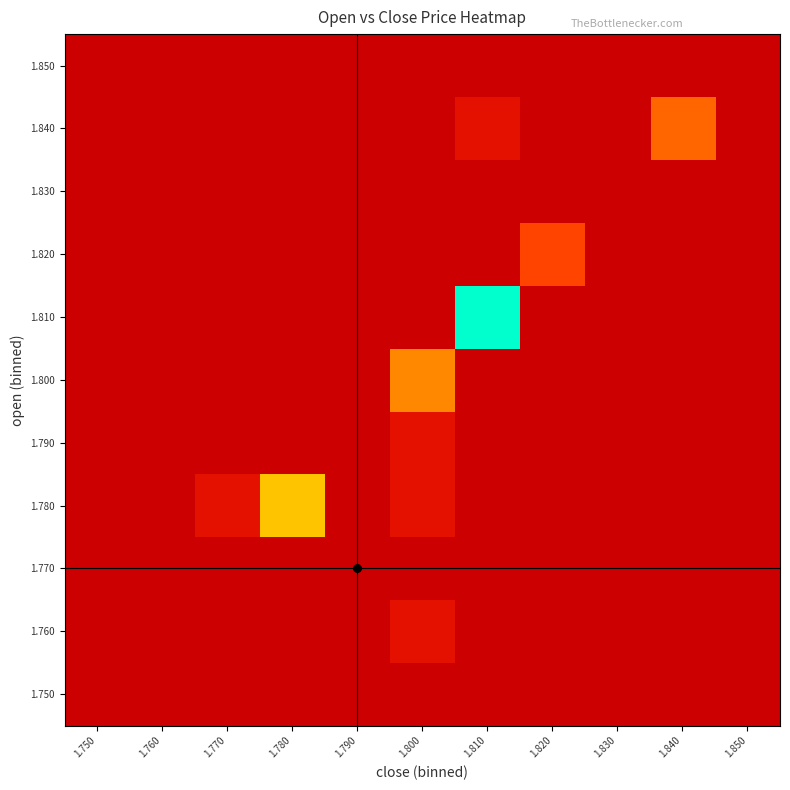

Reading left to right, extract all data points from this chart.

1.750: 1.750=0	1.760=0	1.770=0	1.780=0	1.790=0	1.800=0	1.810=0	1.820=0	1.830=0	1.840=0	1.850=0
1.760: 1.750=0	1.760=0	1.770=0	1.780=0	1.790=0	1.800=1	1.810=0	1.820=0	1.830=0	1.840=0	1.850=0
1.770: 1.750=0	1.760=0	1.770=0	1.780=0	1.790=0	1.800=0	1.810=0	1.820=0	1.830=0	1.840=0	1.850=0
1.780: 1.750=0	1.760=0	1.770=1	1.780=7	1.790=0	1.800=1	1.810=0	1.820=0	1.830=0	1.840=0	1.850=0
1.790: 1.750=0	1.760=0	1.770=0	1.780=0	1.790=0	1.800=1	1.810=0	1.820=0	1.830=0	1.840=0	1.850=0
1.800: 1.750=0	1.760=0	1.770=0	1.780=0	1.790=0	1.800=5	1.810=0	1.820=0	1.830=0	1.840=0	1.850=0
1.810: 1.750=0	1.760=0	1.770=0	1.780=0	1.790=0	1.800=0	1.810=16	1.820=0	1.830=0	1.840=0	1.850=0
1.820: 1.750=0	1.760=0	1.770=0	1.780=0	1.790=0	1.800=0	1.810=0	1.820=3	1.830=0	1.840=0	1.850=0
1.830: 1.750=0	1.760=0	1.770=0	1.780=0	1.790=0	1.800=0	1.810=0	1.820=0	1.830=0	1.840=0	1.850=0
1.840: 1.750=0	1.760=0	1.770=0	1.780=0	1.790=0	1.800=0	1.810=1	1.820=0	1.830=0	1.840=4	1.850=0
1.850: 1.750=0	1.760=0	1.770=0	1.780=0	1.790=0	1.800=0	1.810=0	1.820=0	1.830=0	1.840=0	1.850=0